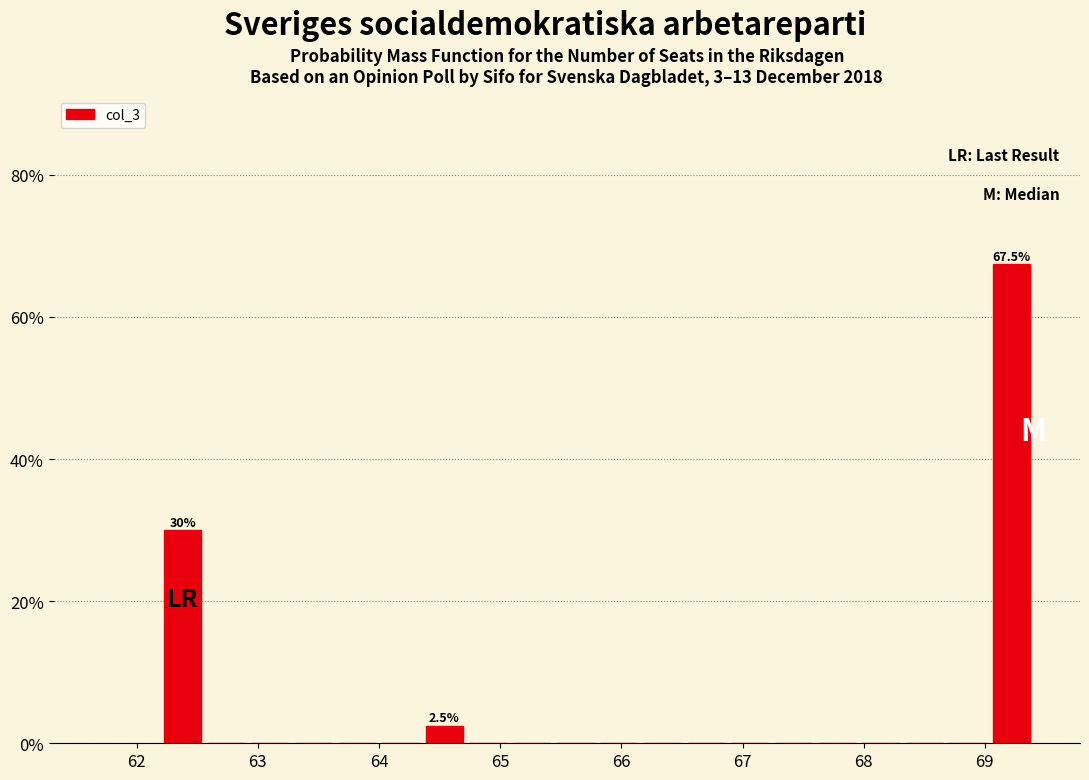

Read against the x-axis, roughly where is the centre of the tallest bar?

69.2